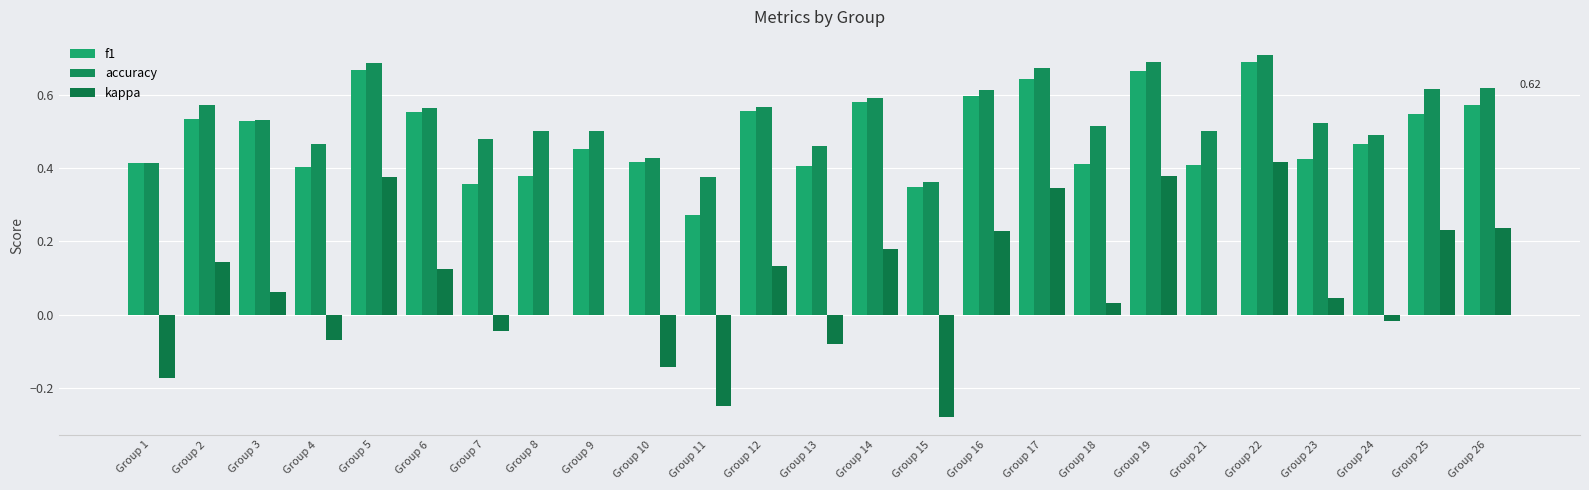

How many groups of bars are there?

25